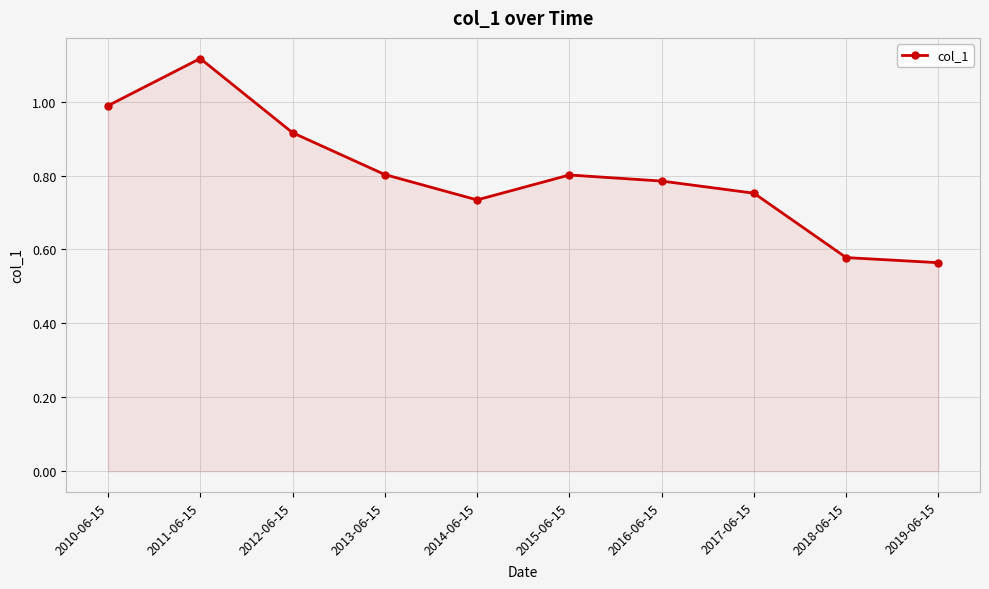

Is it true that the value at 2013-06-15 is 0.8?

True